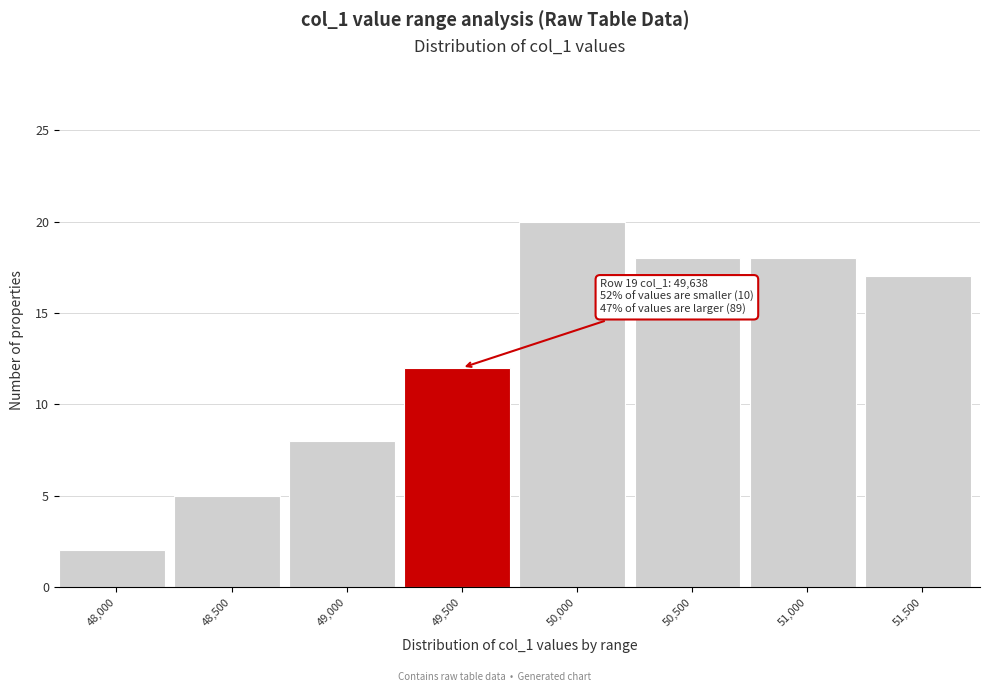

Reading right to left, transcribe all the data shown in this chart.

17	18	18	20	12	8	5	2